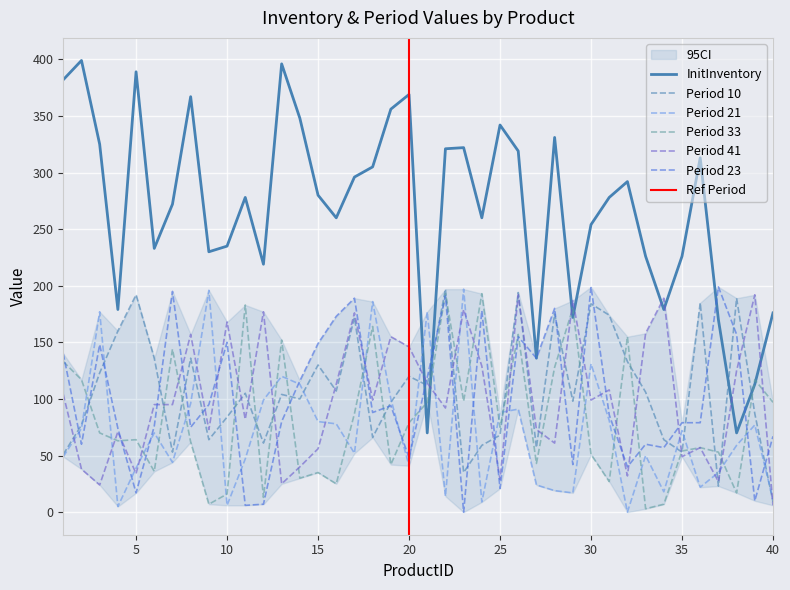

How many times do Period 33 and Period 23 cross each other?

17